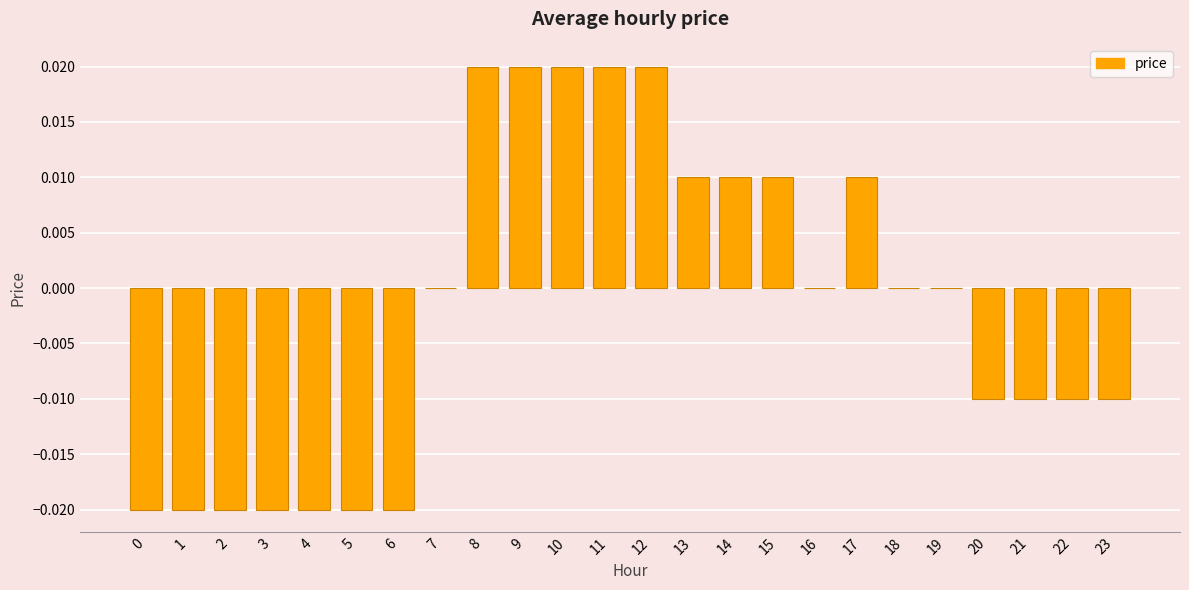

Is it true that the value at 13 is 0.0?

True